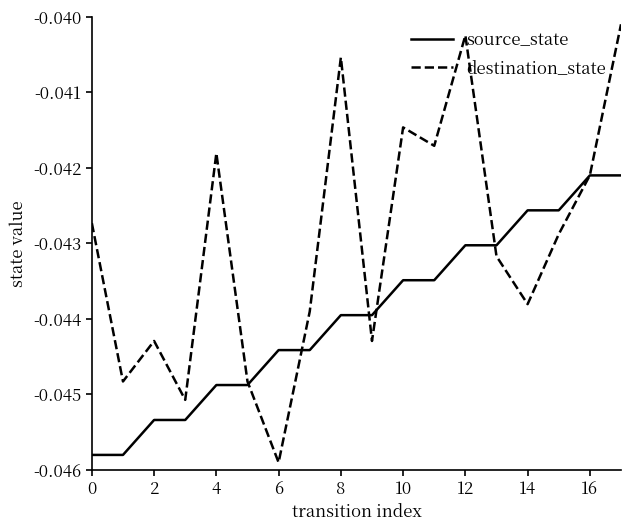

Which series has the largest range (max minus min)?

destination_state